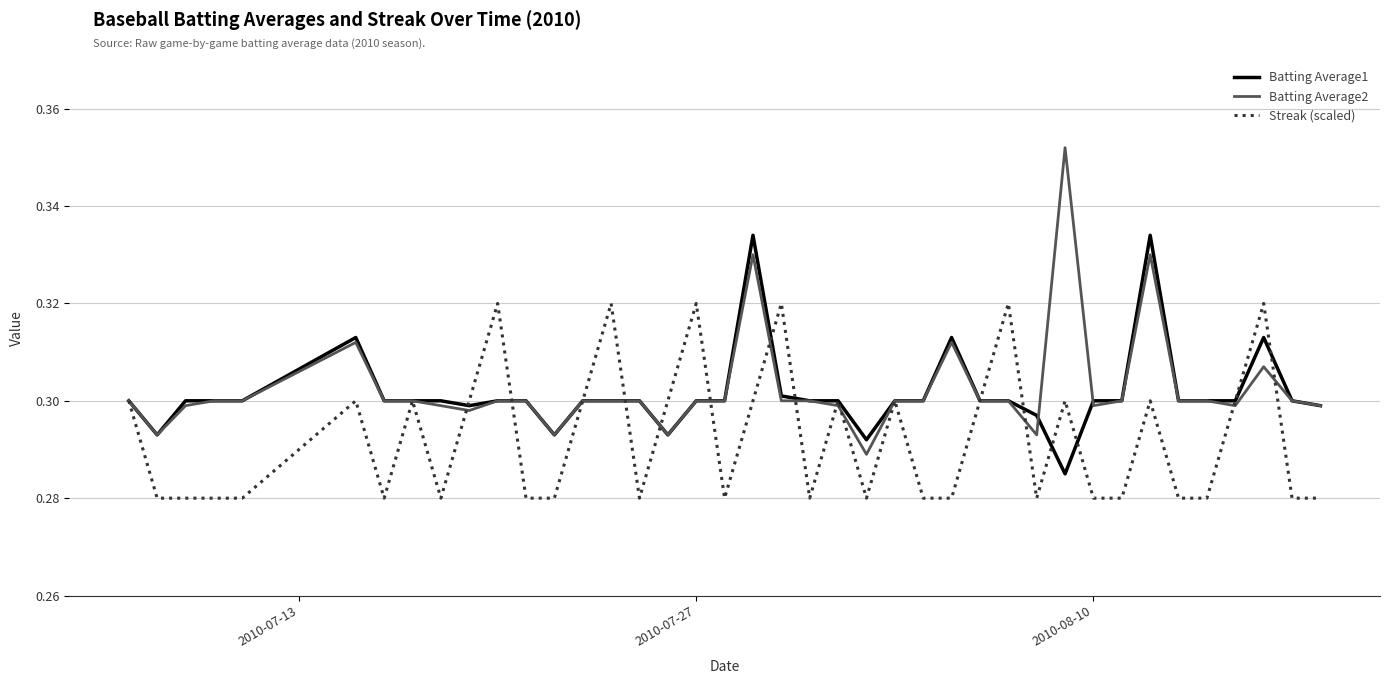

Which series has the widest spread of values?

Batting Average2